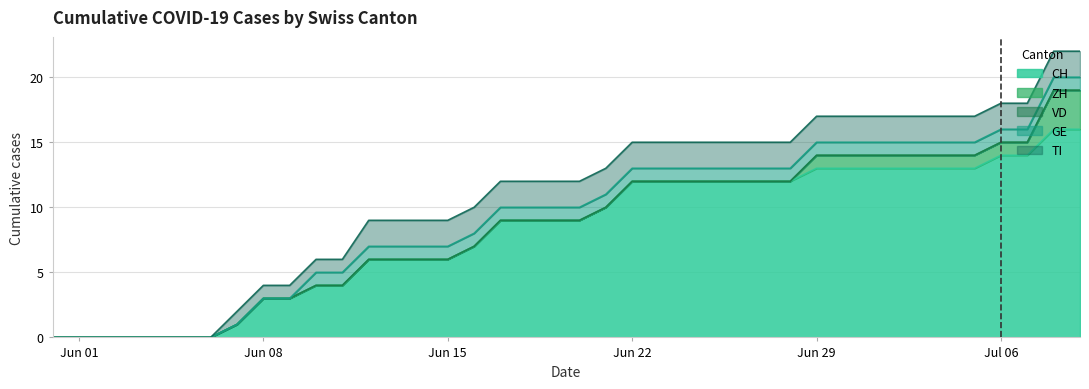

What is the spread (max minus min) of values at 18?

9